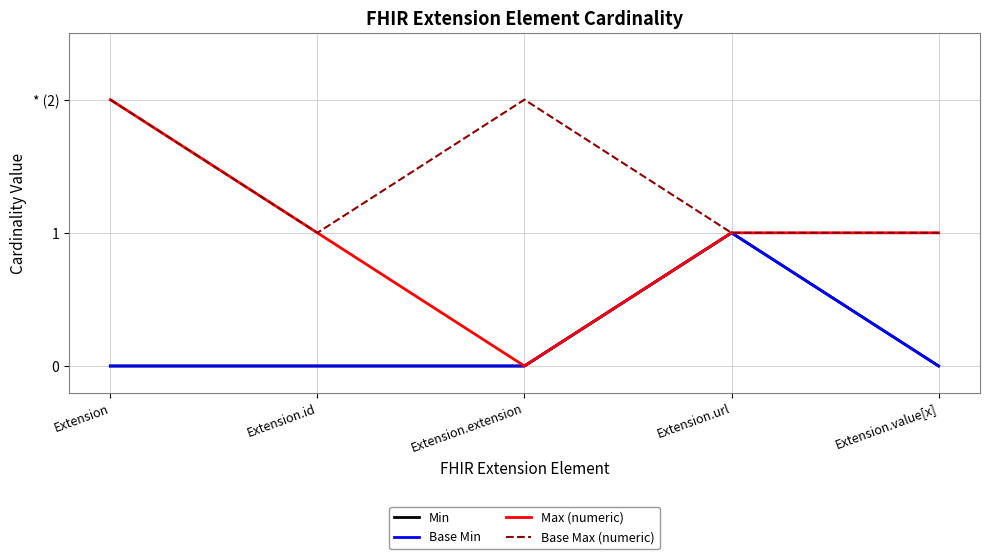

What is the difference between the maximum and minimum values in the Max (numeric) series?

2